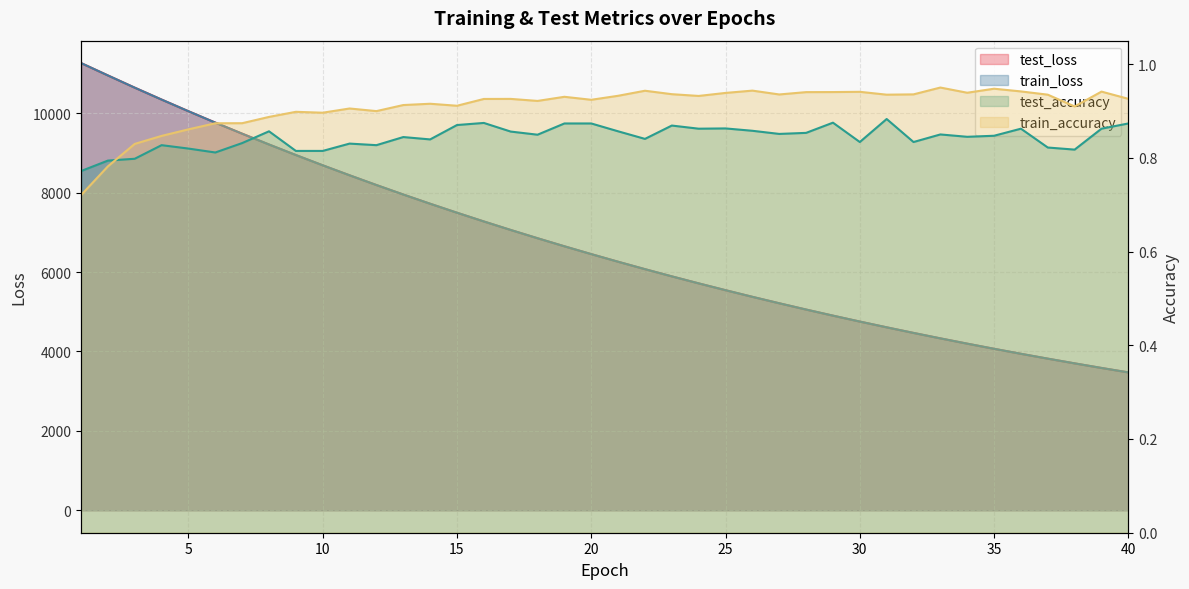

What is the average value of the train_loss series?

6708.9